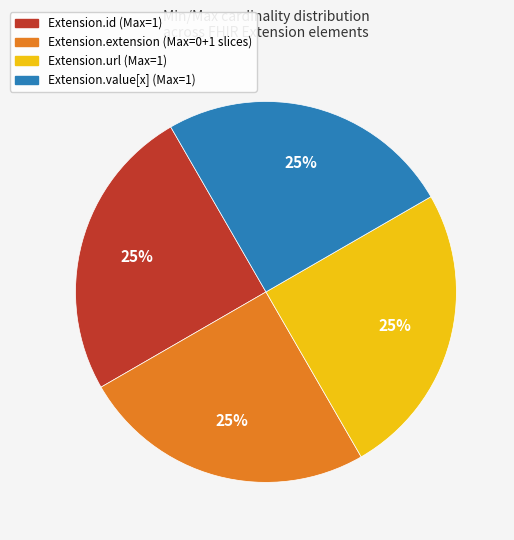

Approximately how many times larger is the value at Extension.extension (Max=0+1 slices) compared to Extension.value[x] (Max=1)?

1.0